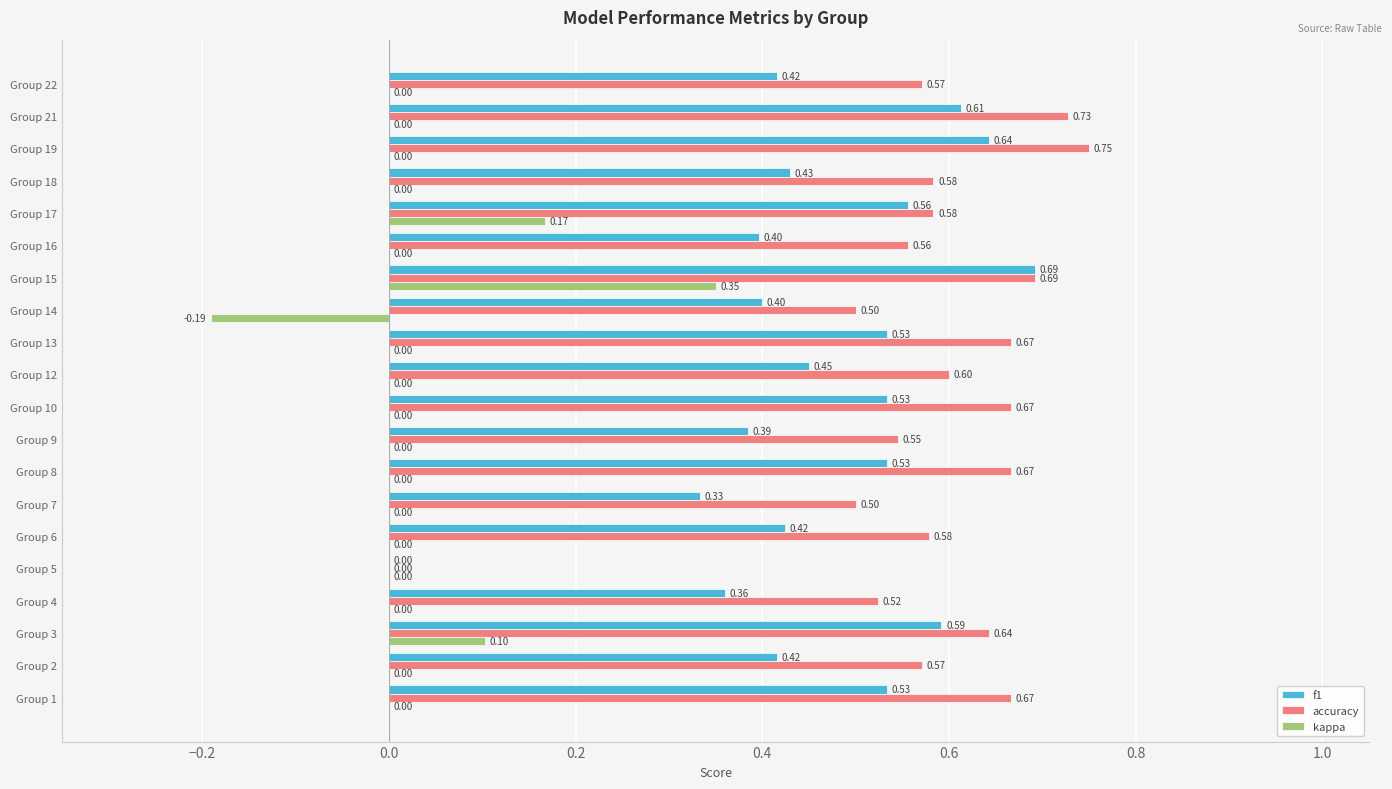

Between Group 15 and Group 16, which series saw the biggest shift?

kappa